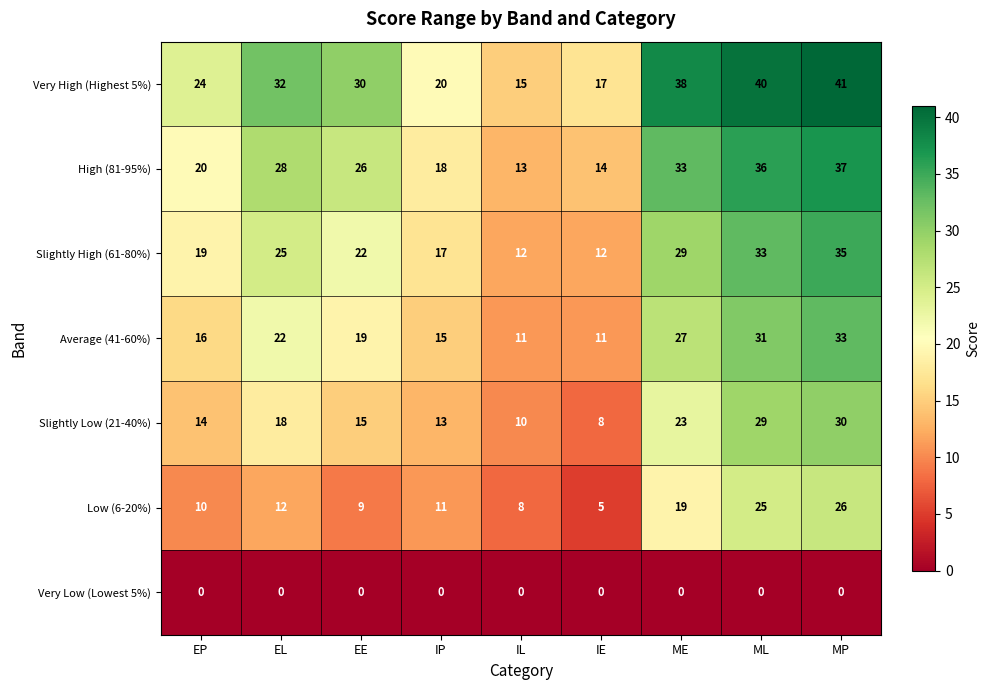

List the series in order of their peak value, highest first.

Very High (Highest 5%), High (81-95%), Slightly High (61-80%), Average (41-60%), Slightly Low (21-40%), Low (6-20%), Very Low (Lowest 5%)